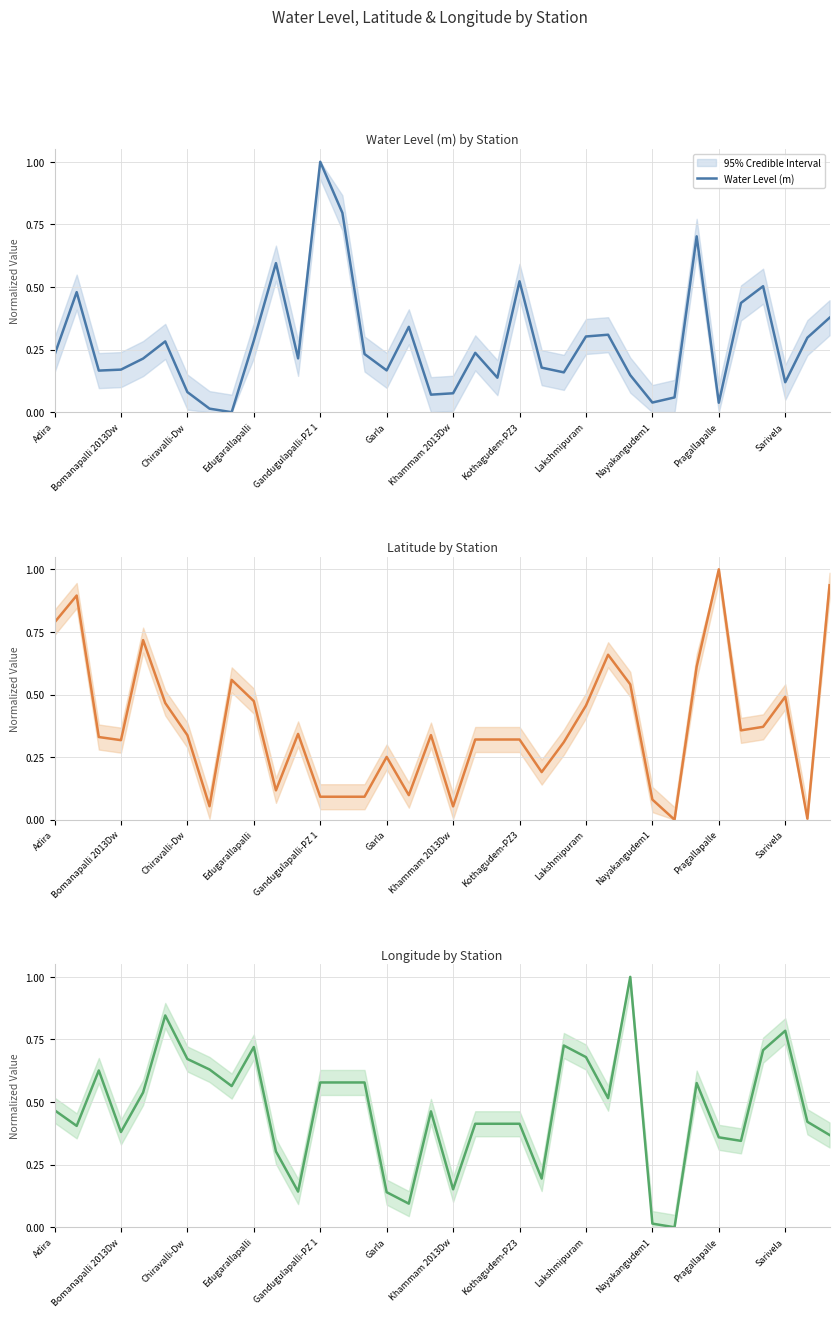

What is the maximum value for Water Level (m)?

1.0